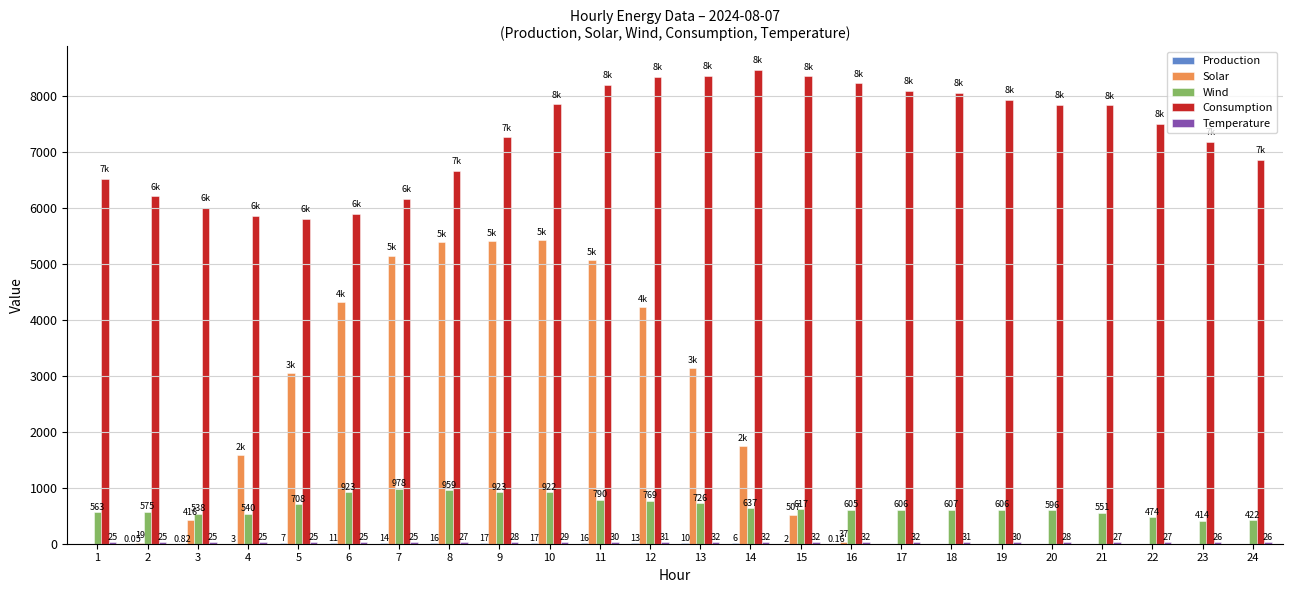

What is the greatest value displayed?

8466.0